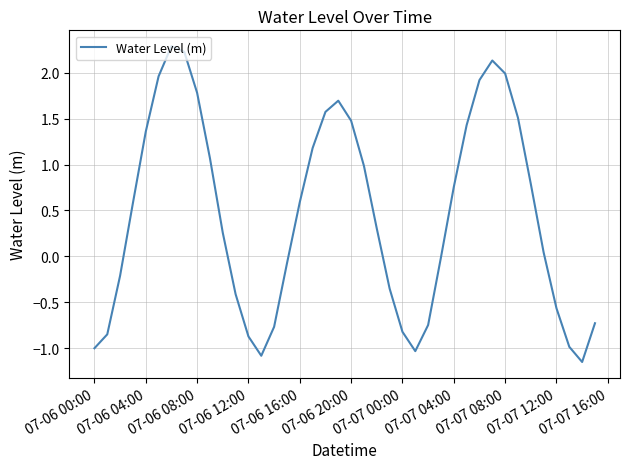

What is the difference between the maximum and minimum values?

3.4